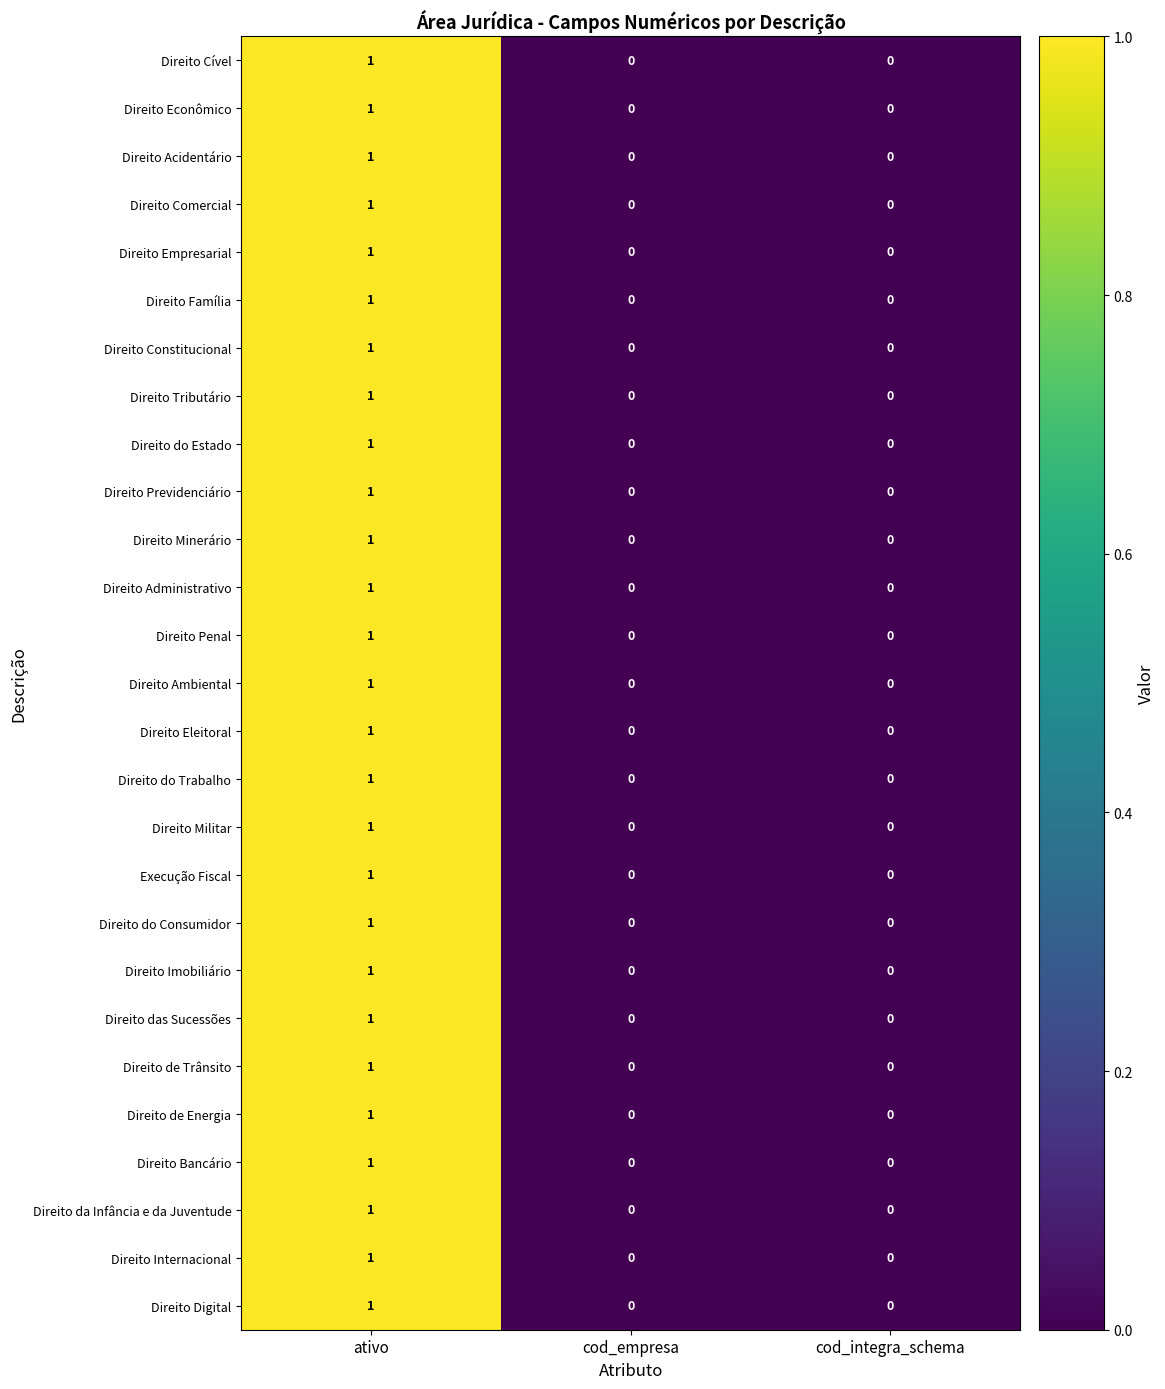

At which category is the sum across all series the highest?

ativo